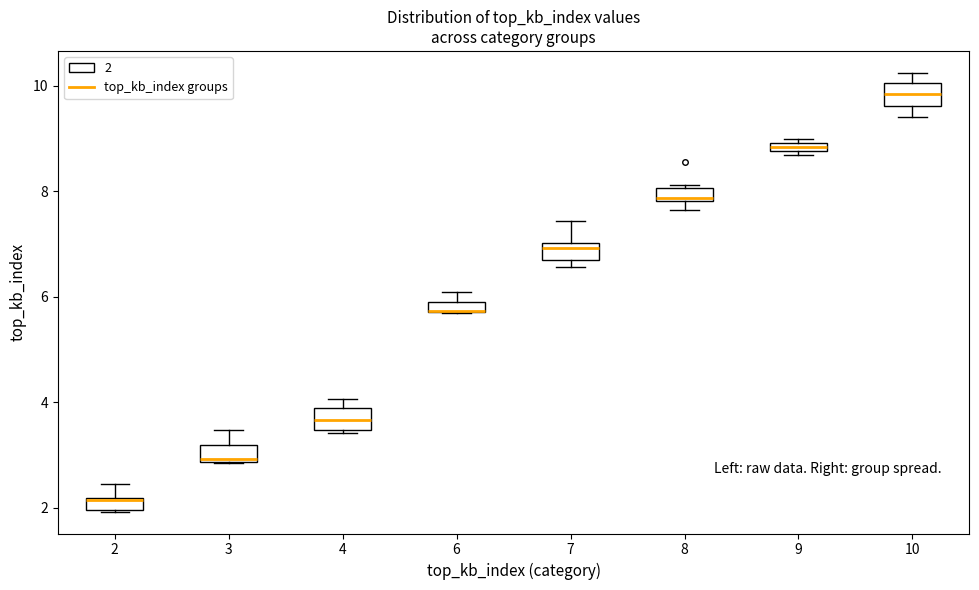

Where is the lower edge of the box at x = 9 on the y-axis? The values are not printed on the chart, so give them approximately, as read against the axis.

8.8